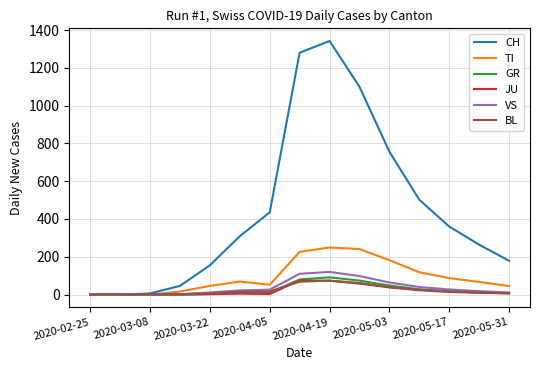

How many values in the BL series are below 15?

7